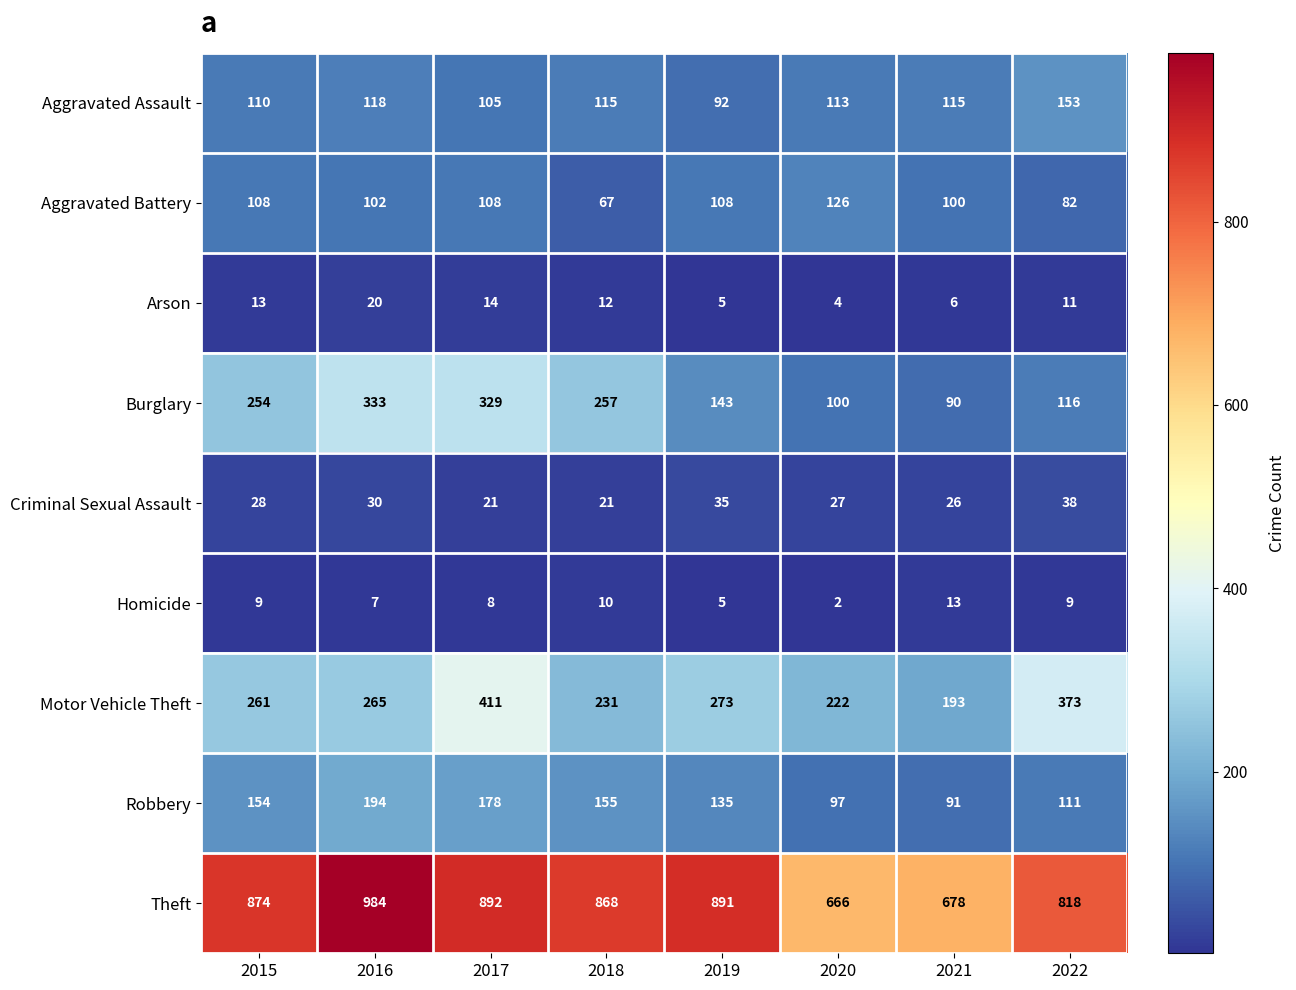

At how many categories does at least one series exceed 858?

5